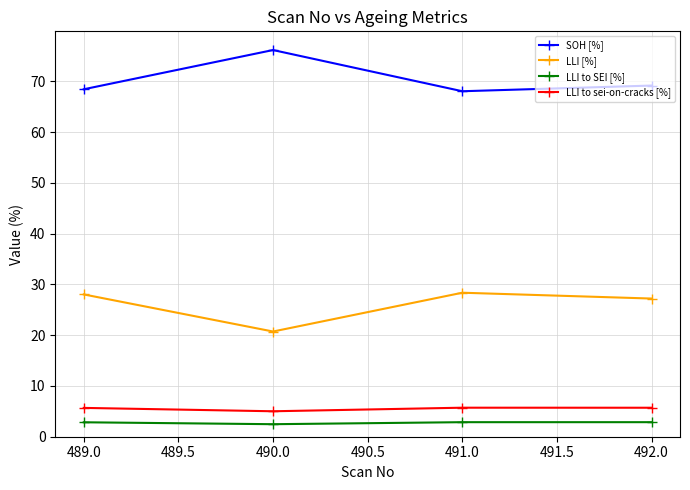

What is the difference between the maximum and minimum values in the SOH [%] series?

8.1